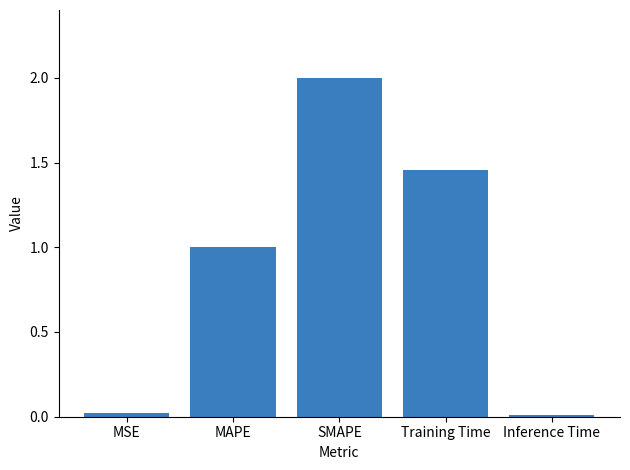

Is it true that the value at Inference Time is 0.0?

True